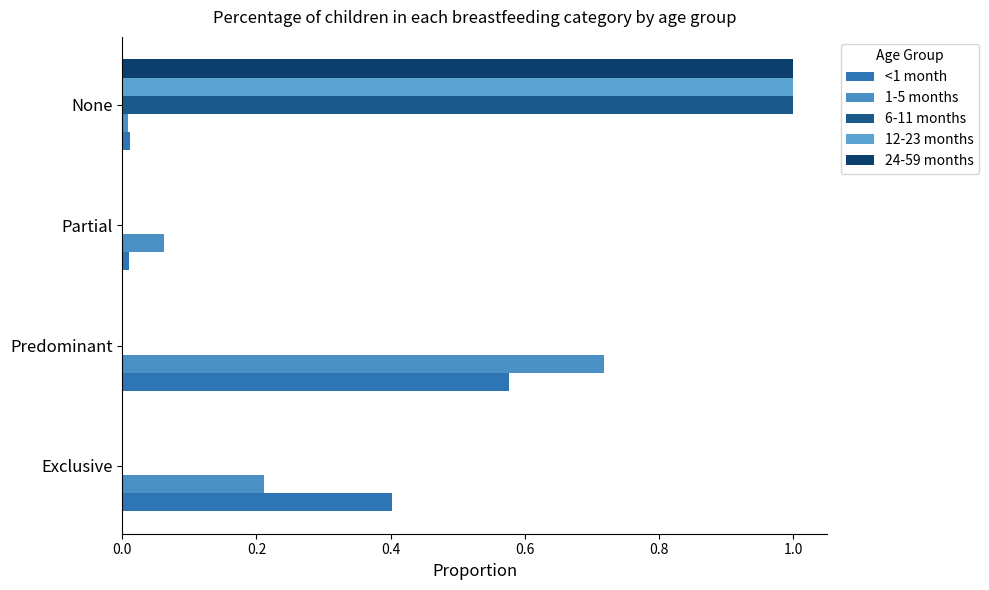

Reading left to right, what are all the values shown in this chart?

<1 month: 0.4	0.6	0.0	0.0
1-5 months: 0.2	0.7	0.1	0.0
6-11 months: 0.0	0.0	0.0	1.0
12-23 months: 0.0	0.0	0.0	1.0
24-59 months: 0.0	0.0	0.0	1.0